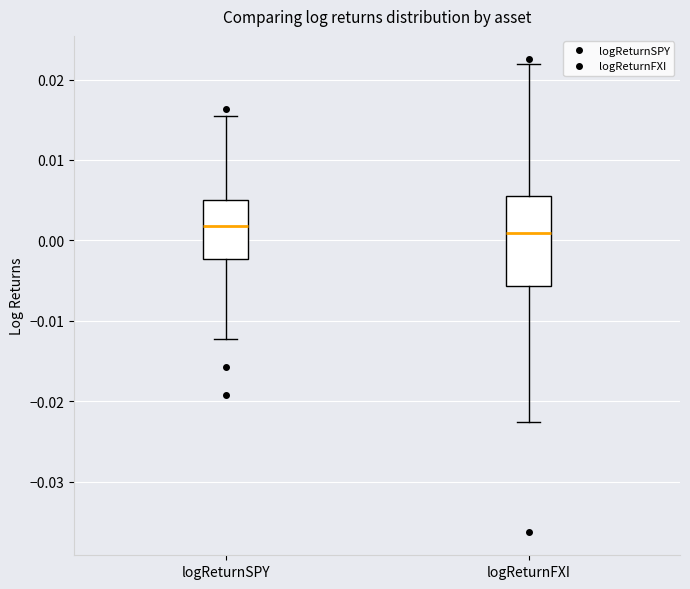

Reading left to right, read every box against the y-axis: the position of its median line, the range the box covers, and the ends of its whiskers. The values are not printed on the chart, so give them approximately, as read against the axis.

logReturnSPY: median 0.002, box -0.002 to 0.005, whiskers -0.012 to 0.016
logReturnFXI: median 0.001, box -0.006 to 0.006, whiskers -0.023 to 0.022